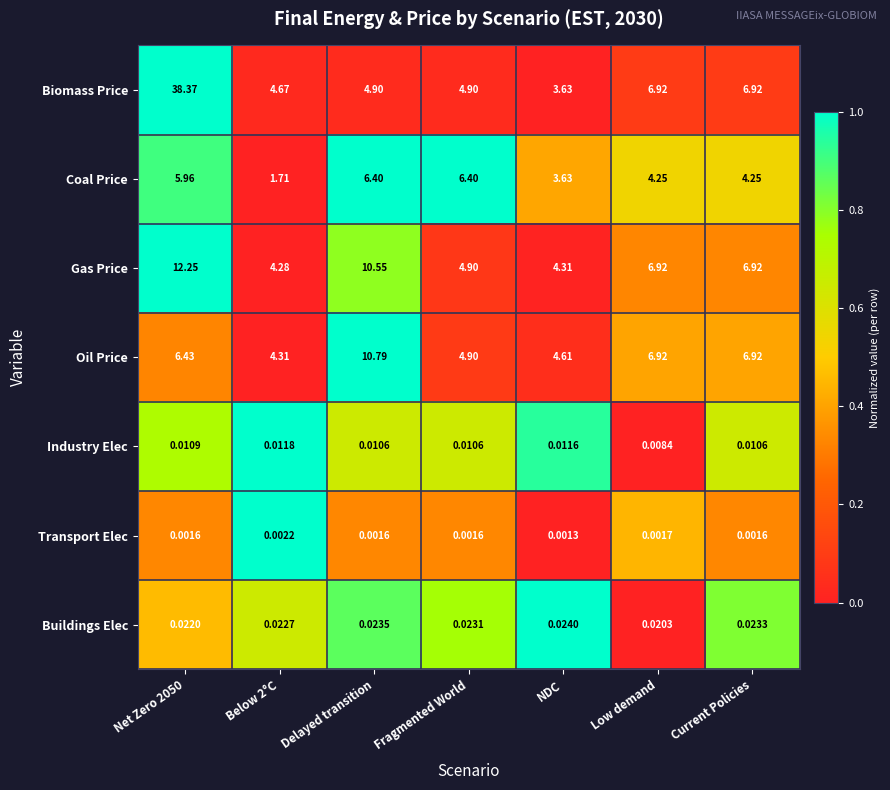

Which series has the largest total across all categories?

Biomass Price